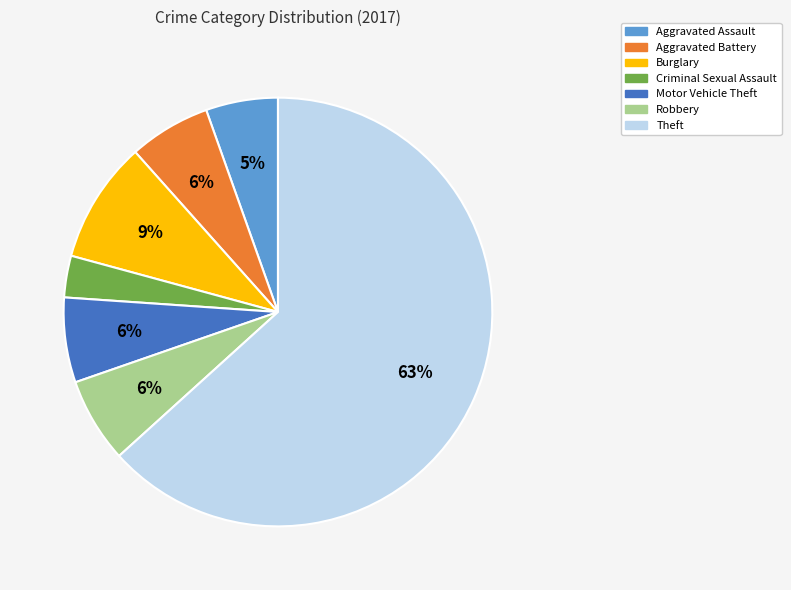

Between Aggravated Assault and Aggravated Battery, which is larger?

Aggravated Battery